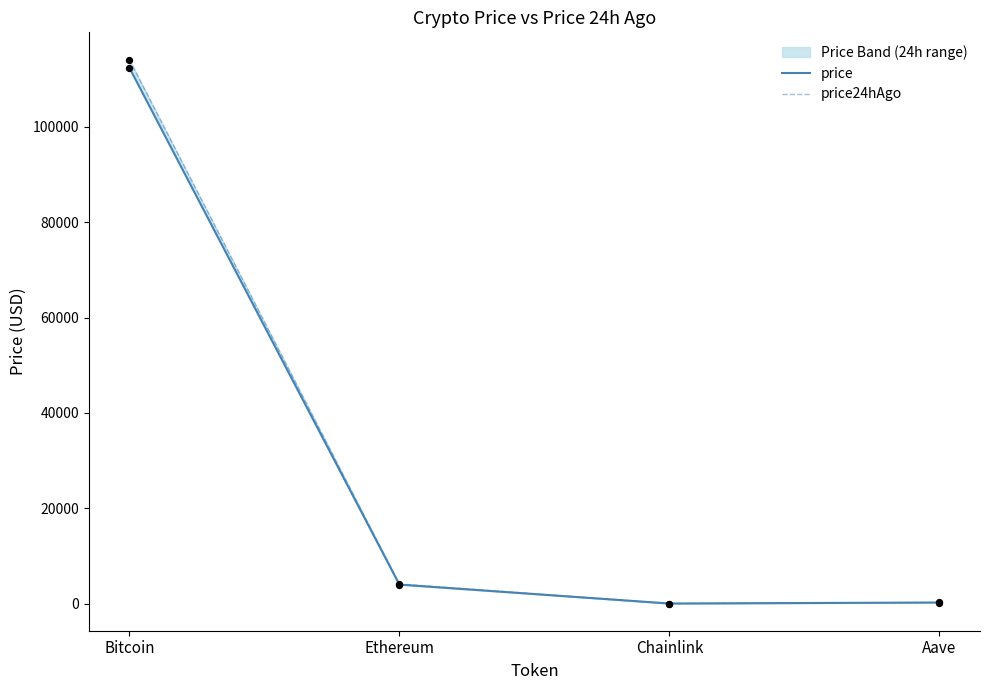

What is the total value across all series at Chainlink?

36.1